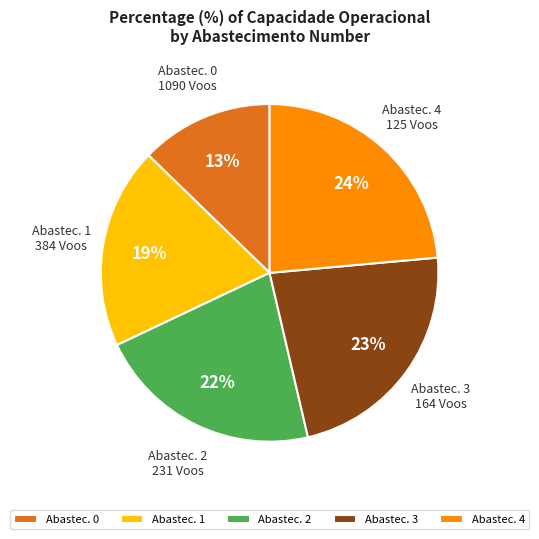

Which has a higher value, Abastec. 4 or Abastec. 2?

Abastec. 4